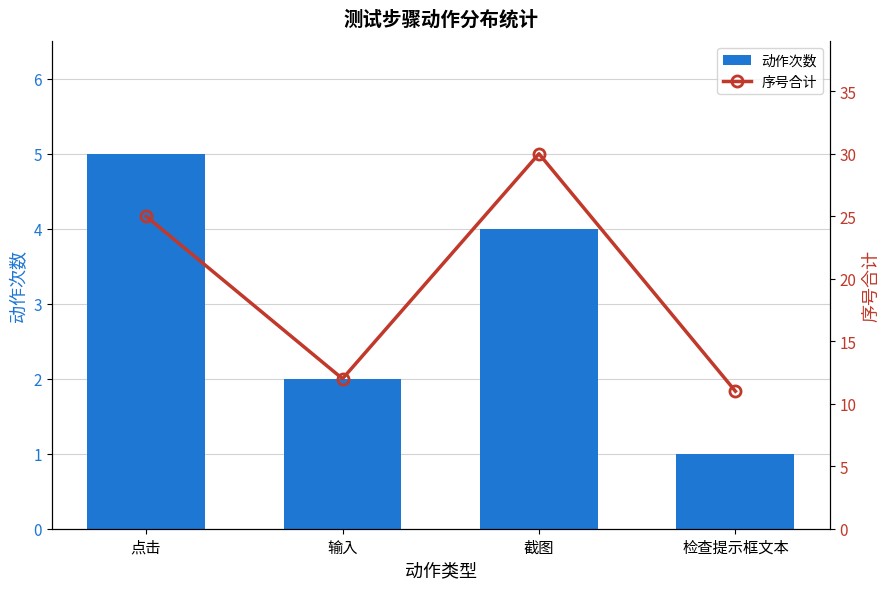

What is the label of the 2nd bar from the left?

输入